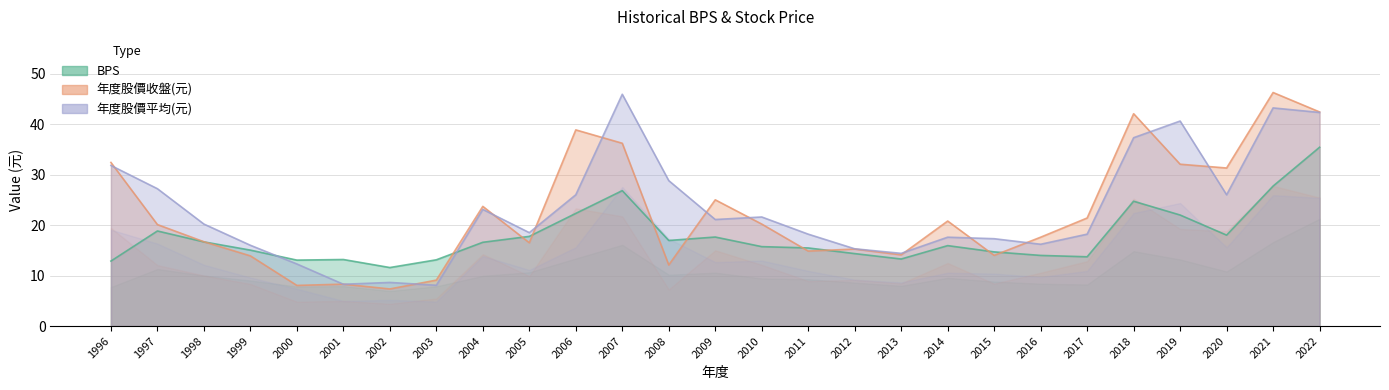

Where is the first local maximum for 年度股價收盤(元)?

2001